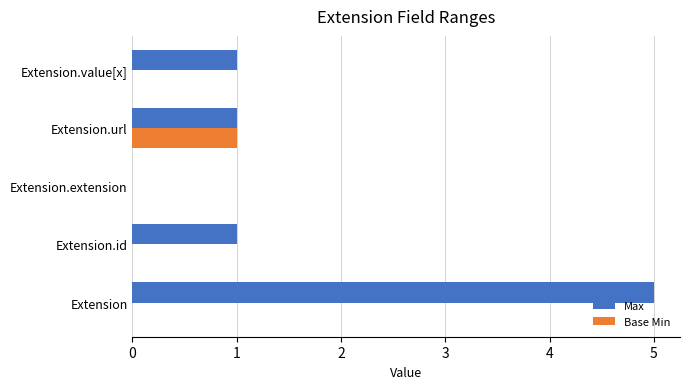

What is the sum of all Max values?

8